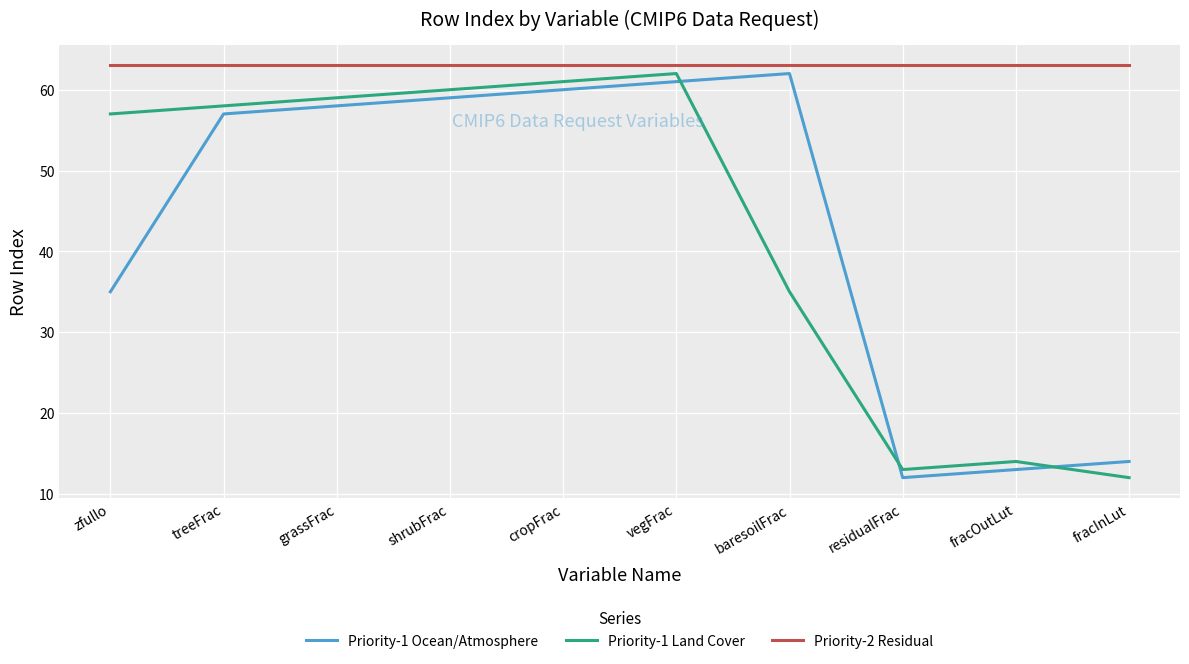

True or false: Priority-1 Ocean/Atmosphere has more than 1 interior local peaks.

False